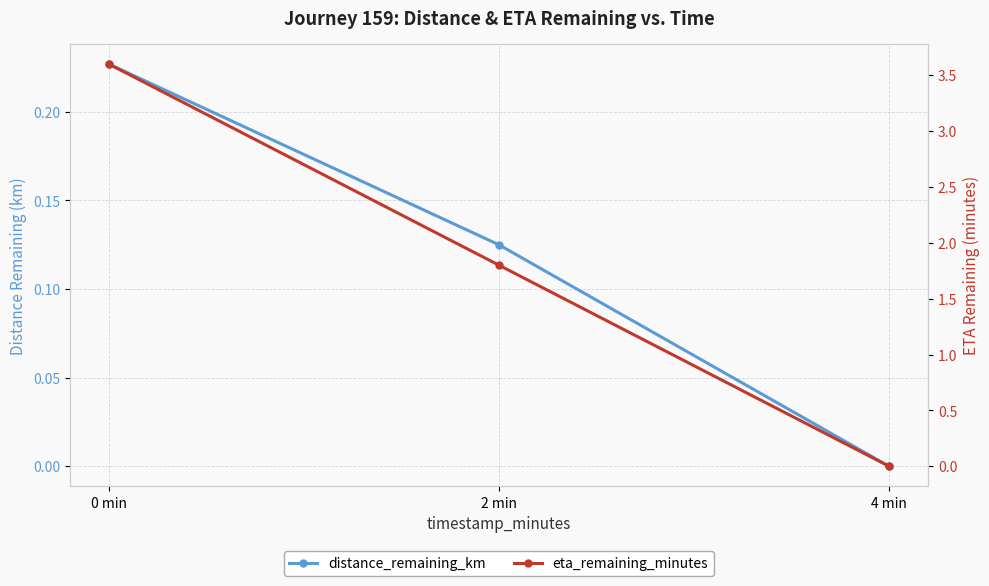

What is the label of the 3rd point from the left?

4 min